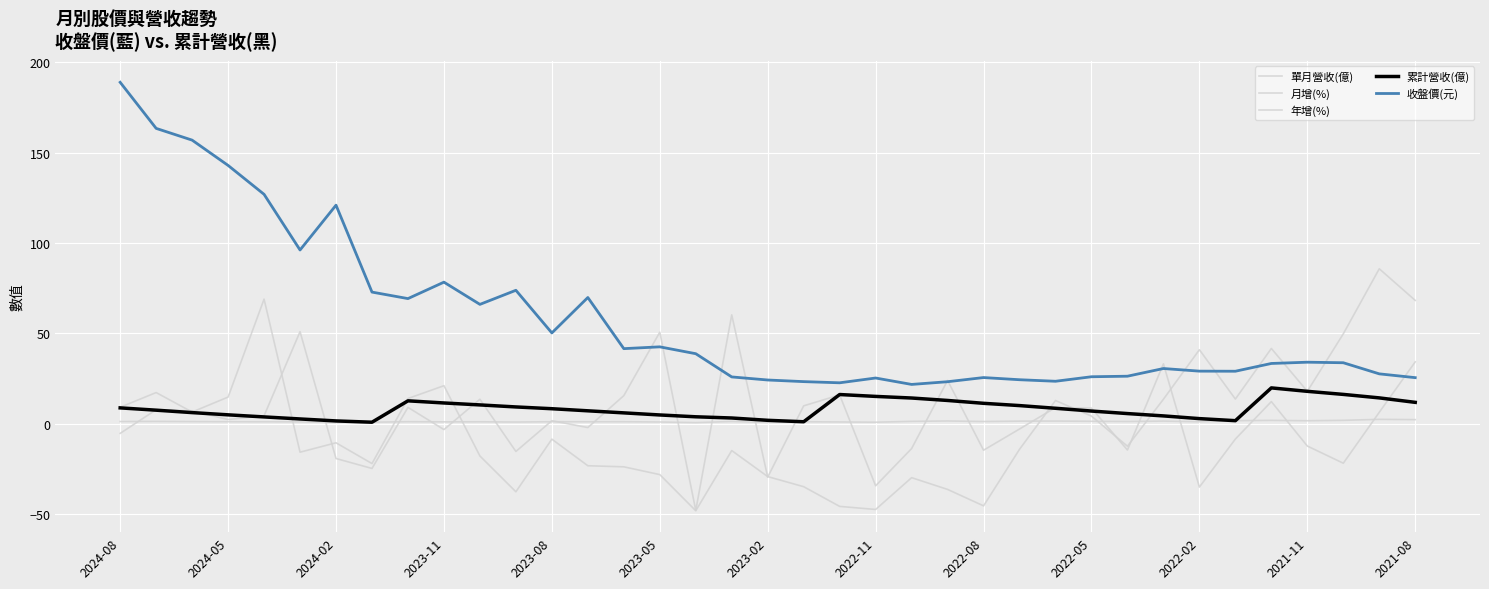

How many lines are shown in the chart?

5